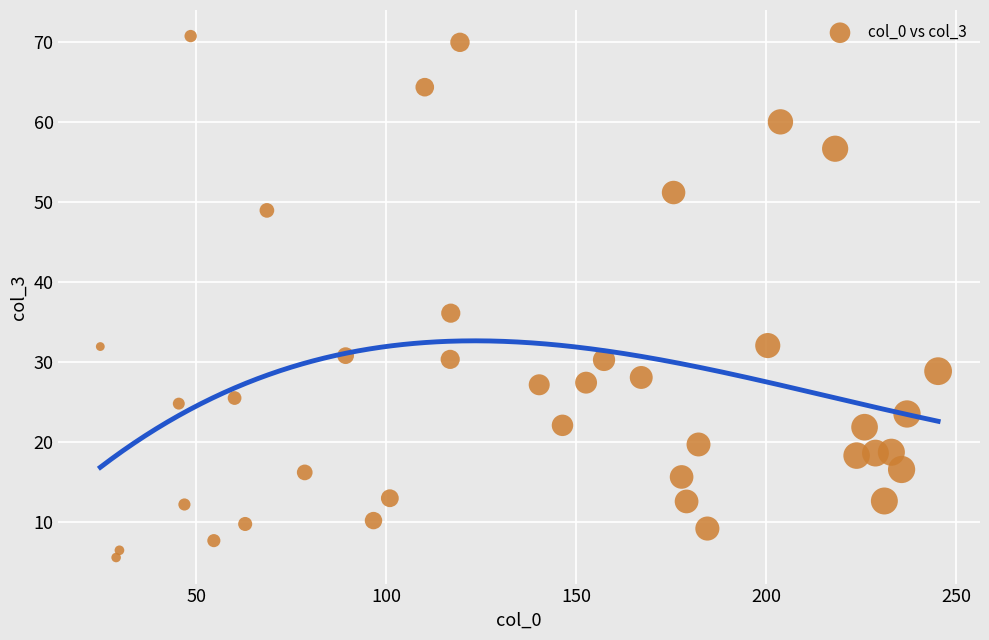

What is the range of Y values (max minus min)?

65.1